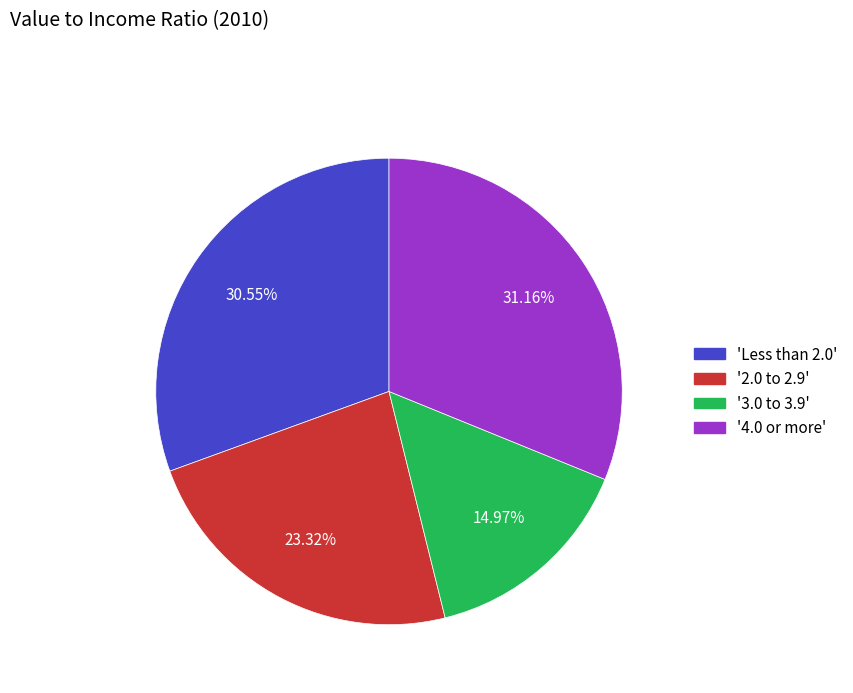

Is there a majority slice in this chart?

No